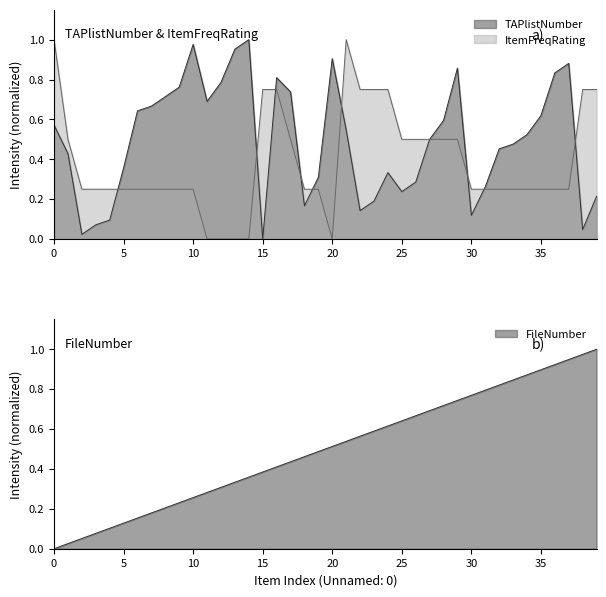

What is the total value across all series at 29?

2.1